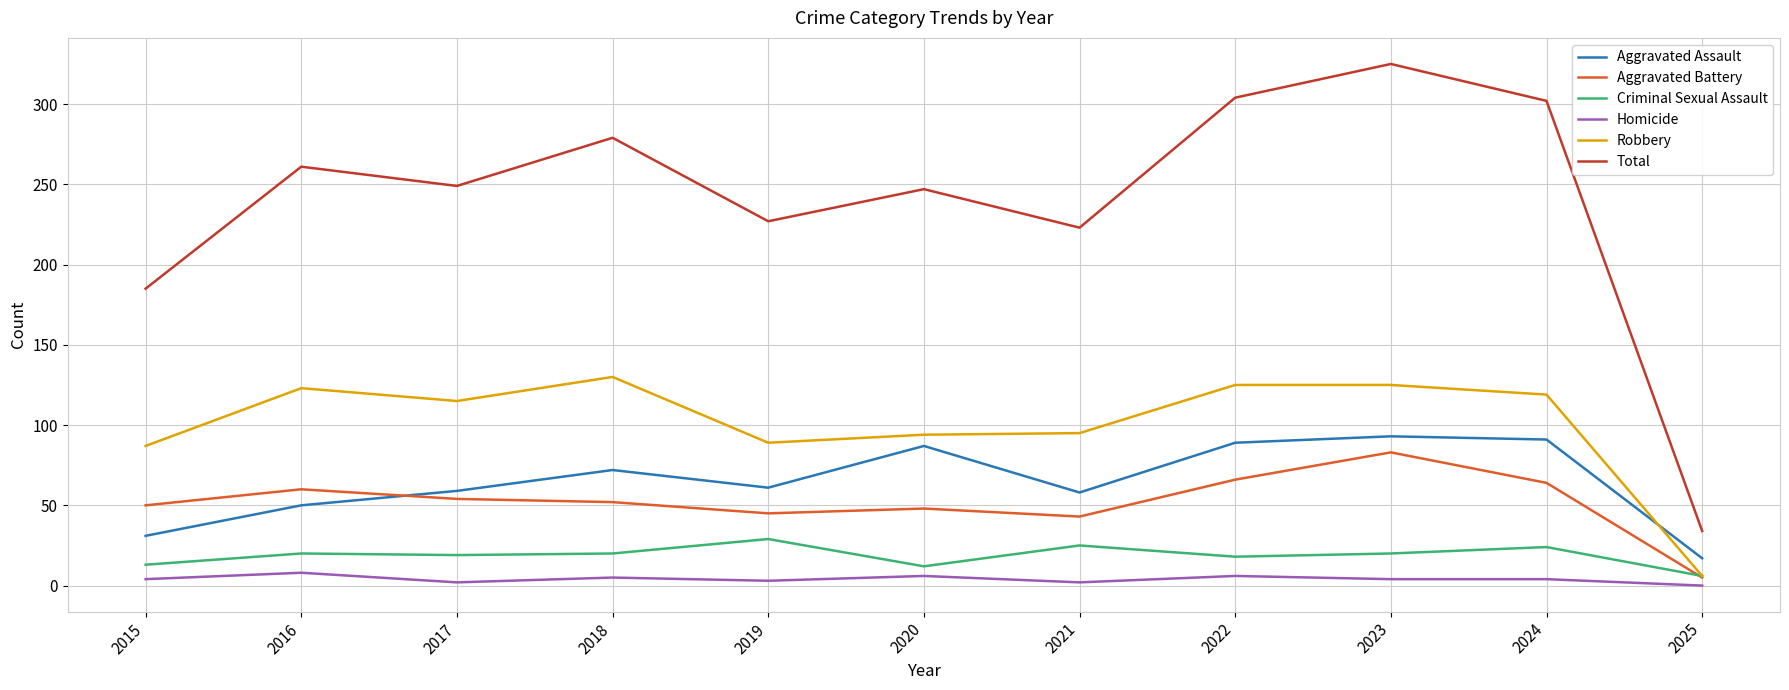

At how many categories does at least one series exceed 230?

7